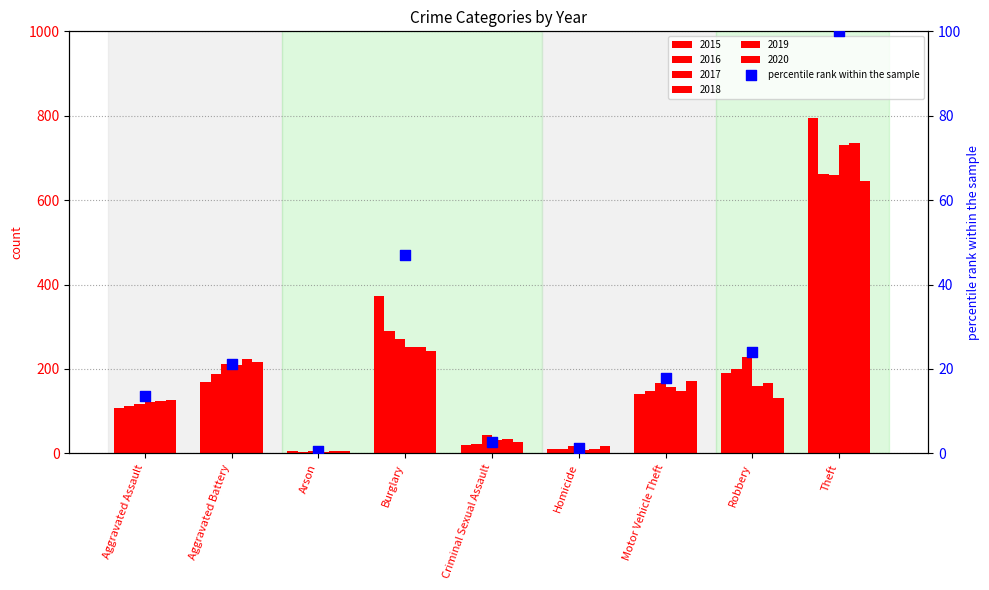

What is the change in value from Aggravated Assault to Arson?

-13.0